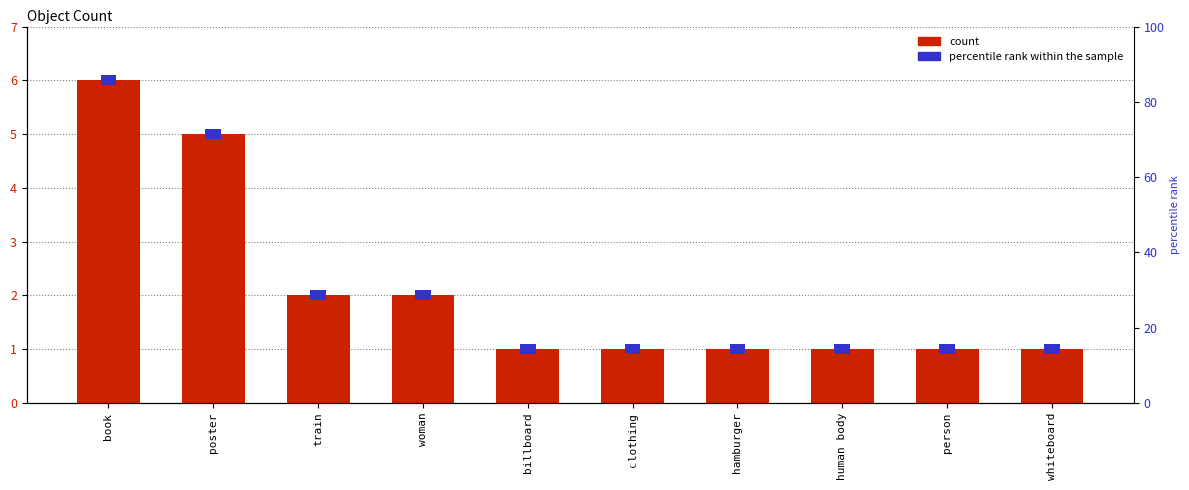

The chart shows a value of 6 at book. True or false?

True